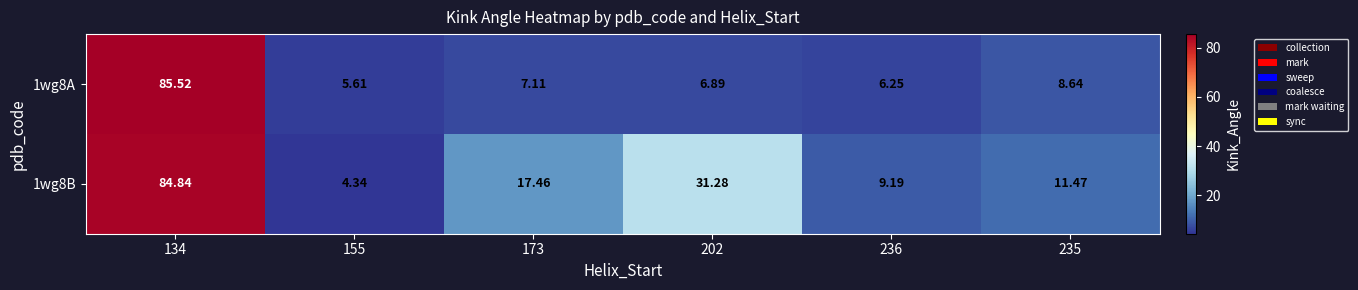

Is the value of 1wg8A at 173 greater than the value of 1wg8B at 173?

No